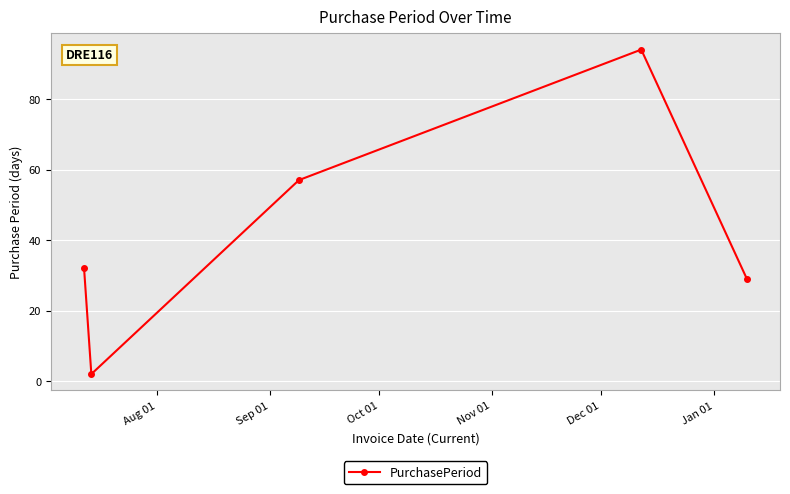

True or false: there are more than 2 points higher than both neighbors.

False